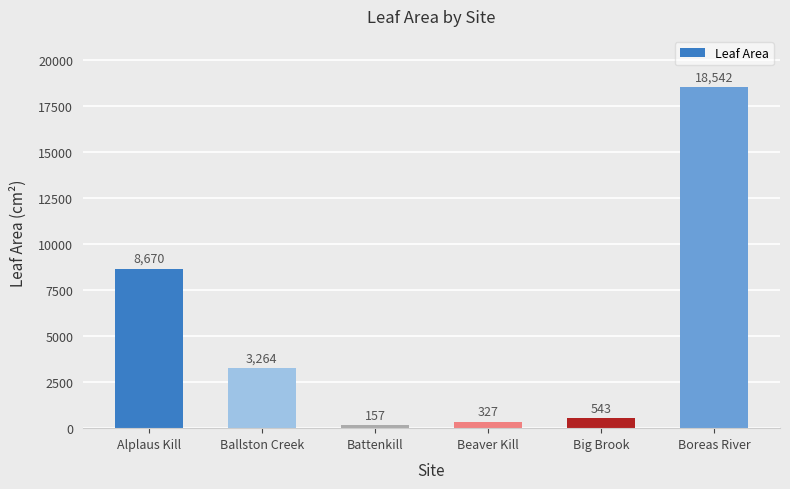

Is it true that the value at Alplaus Kill is 4592.4?

False